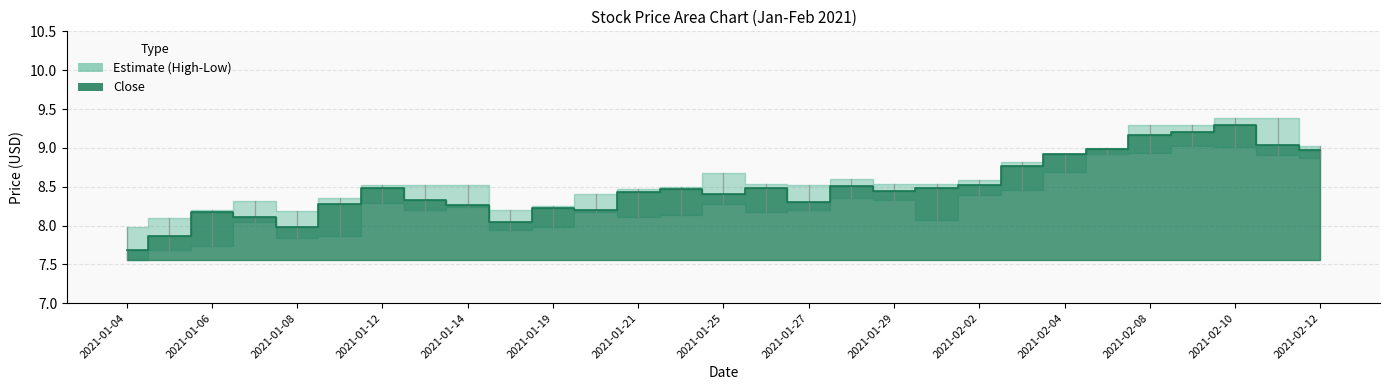

List the labels in order of Low value, smallest first.

2021-01-04, 2021-01-05, 2021-01-06, 2021-01-08, 2021-01-11, 2021-01-15, 2021-01-19, 2021-01-07, 2021-02-01, 2021-01-21, 2021-01-22, 2021-01-26, 2021-01-20, 2021-01-13, 2021-01-27, 2021-01-14, 2021-01-25, 2021-01-12, 2021-01-29, 2021-01-28, 2021-02-02, 2021-02-03, 2021-02-04, 2021-02-12, 2021-02-11, 2021-02-05, 2021-02-08, 2021-02-10, 2021-02-09